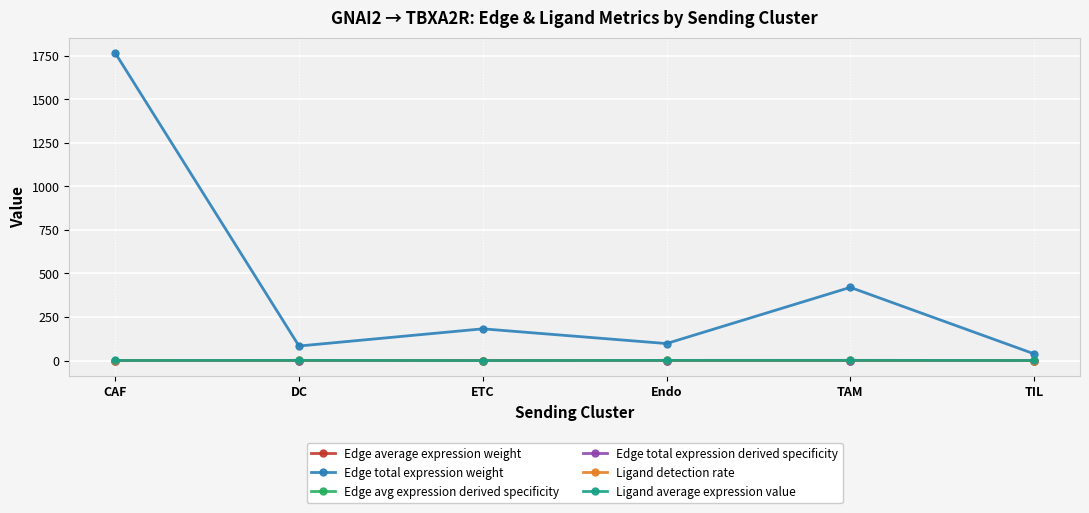

What is the value of the Ligand detection rate point at the 3rd from the left?

0.1